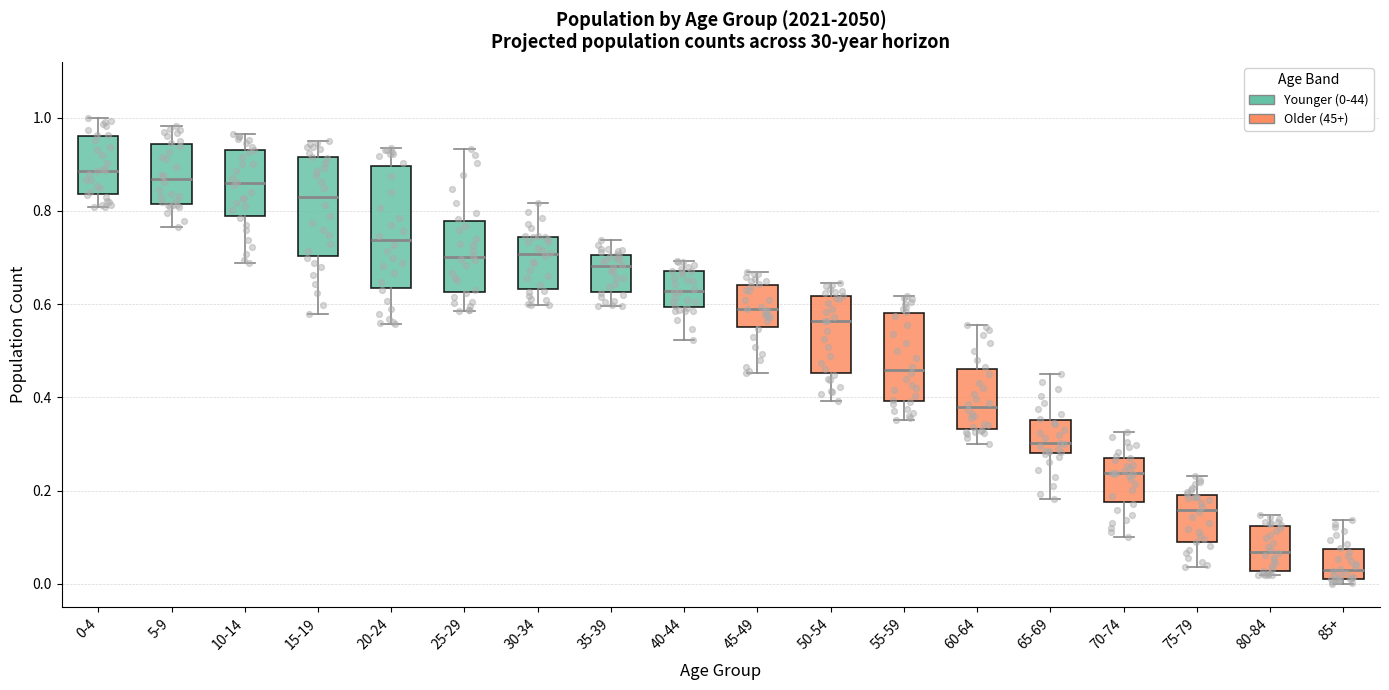

Where is the lower edge of the box for 40-44 on the y-axis? The values are not printed on the chart, so give them approximately, as read against the axis.

0.60